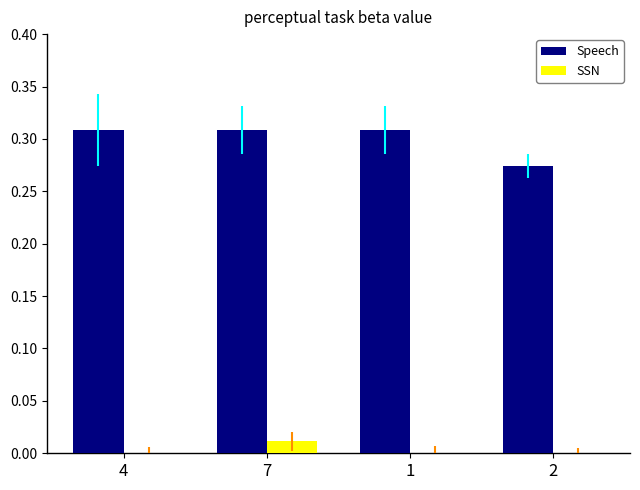

Which category has the highest value in the SSN series?

7